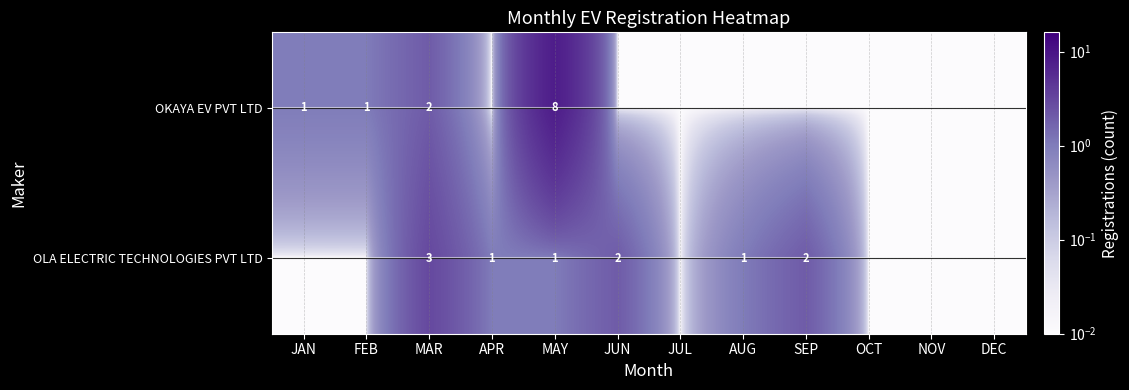

True or false: OLA ELECTRIC TECHNOLOGIES PVT LTD has a value of 1.0 at APR.

True